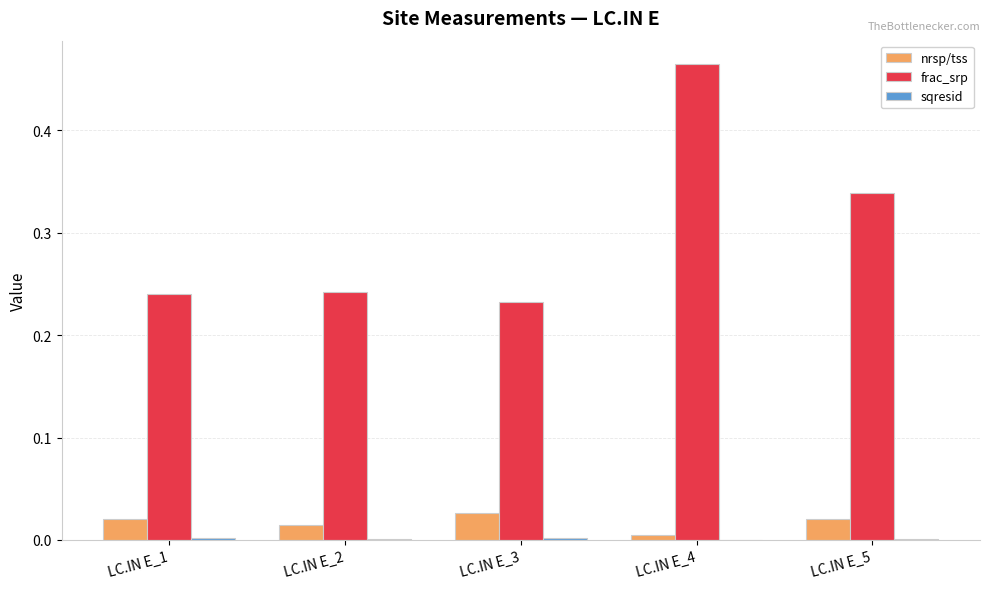

The value of nrsp/tss at LC.IN E_2 is 0.0. True or false?

True